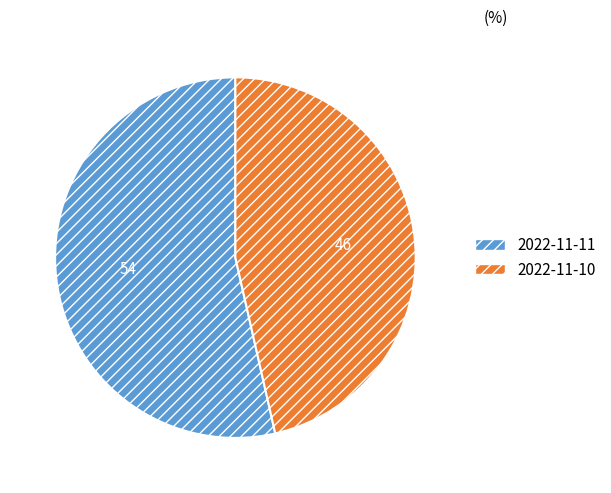

What is the largest slice in the pie chart?

2022-11-11